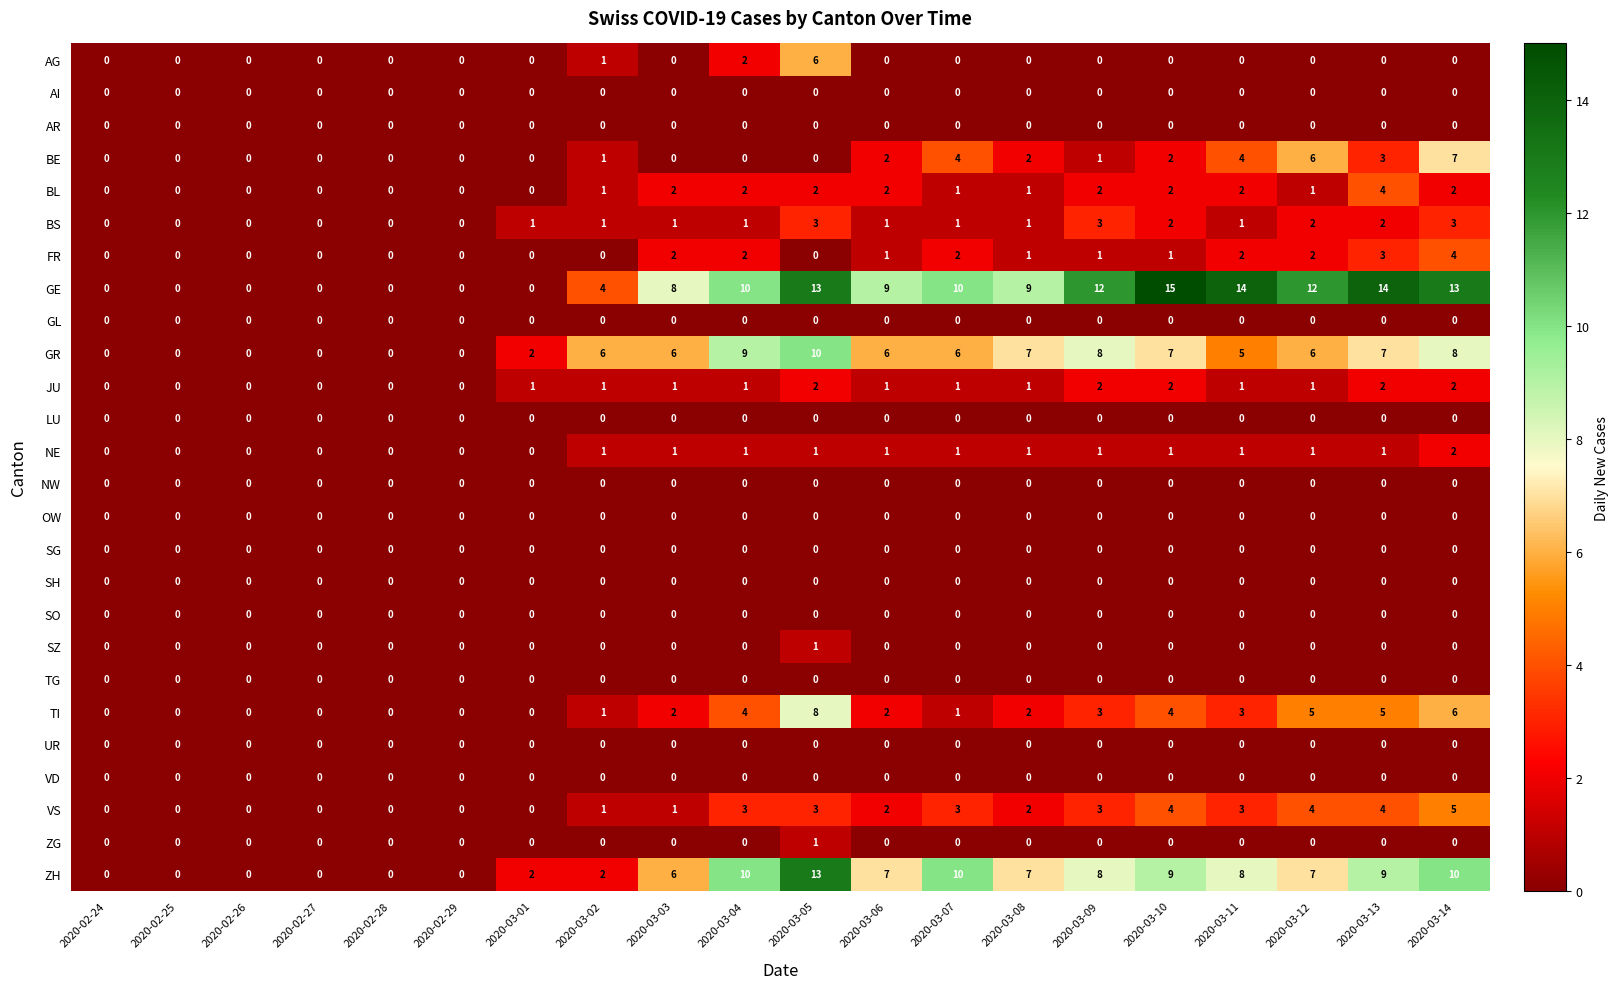

What is the total value across all series at 2020-03-06?

34